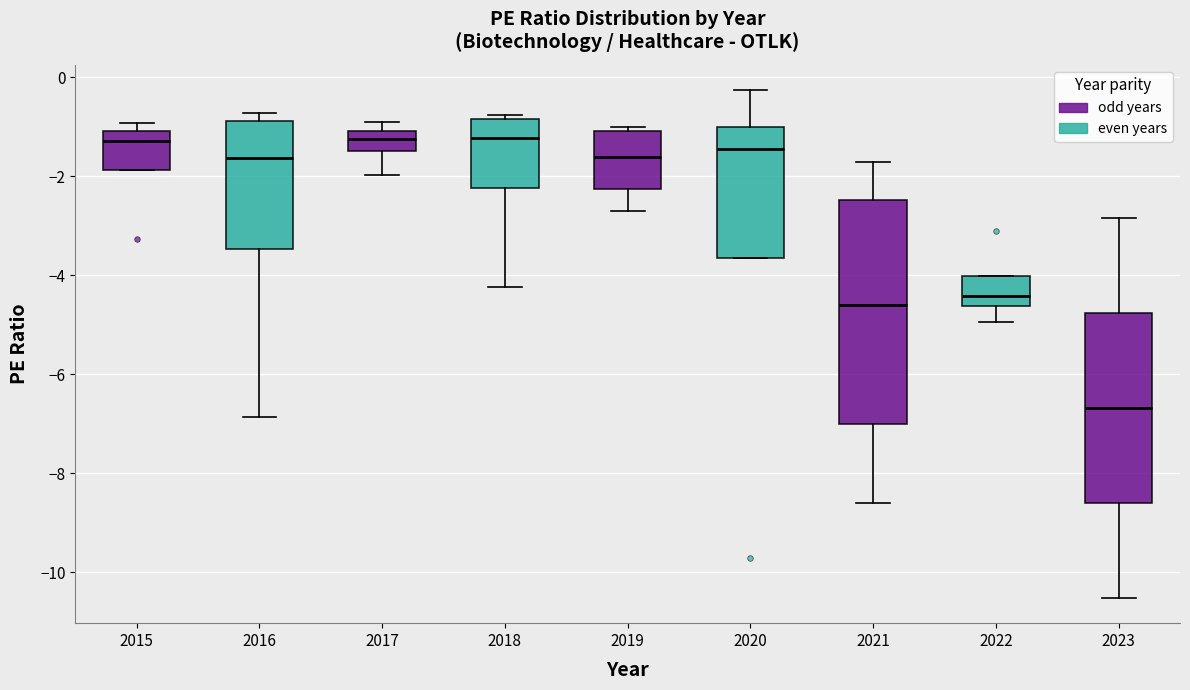

Where is the lower edge of the box at x = 2018 on the y-axis? The values are not printed on the chart, so give them approximately, as read against the axis.

-2.2